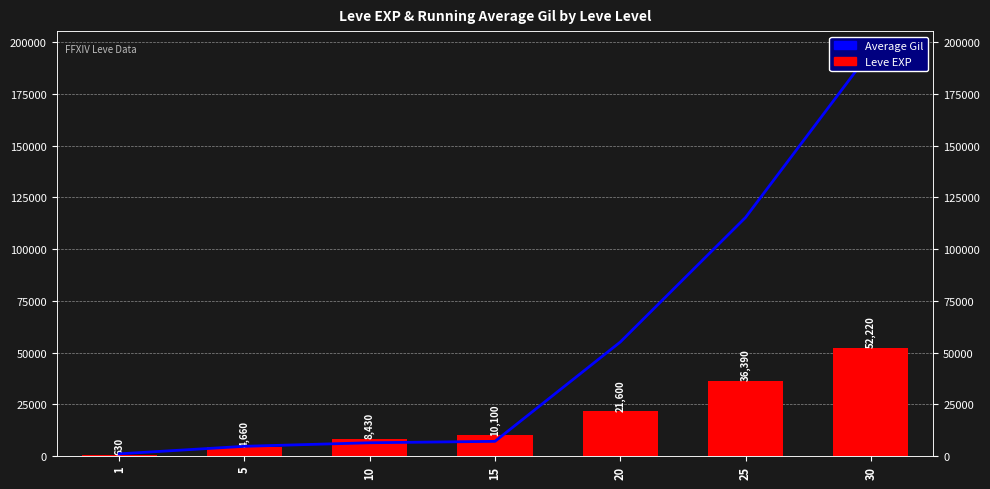

How many bars are there in each group?

2